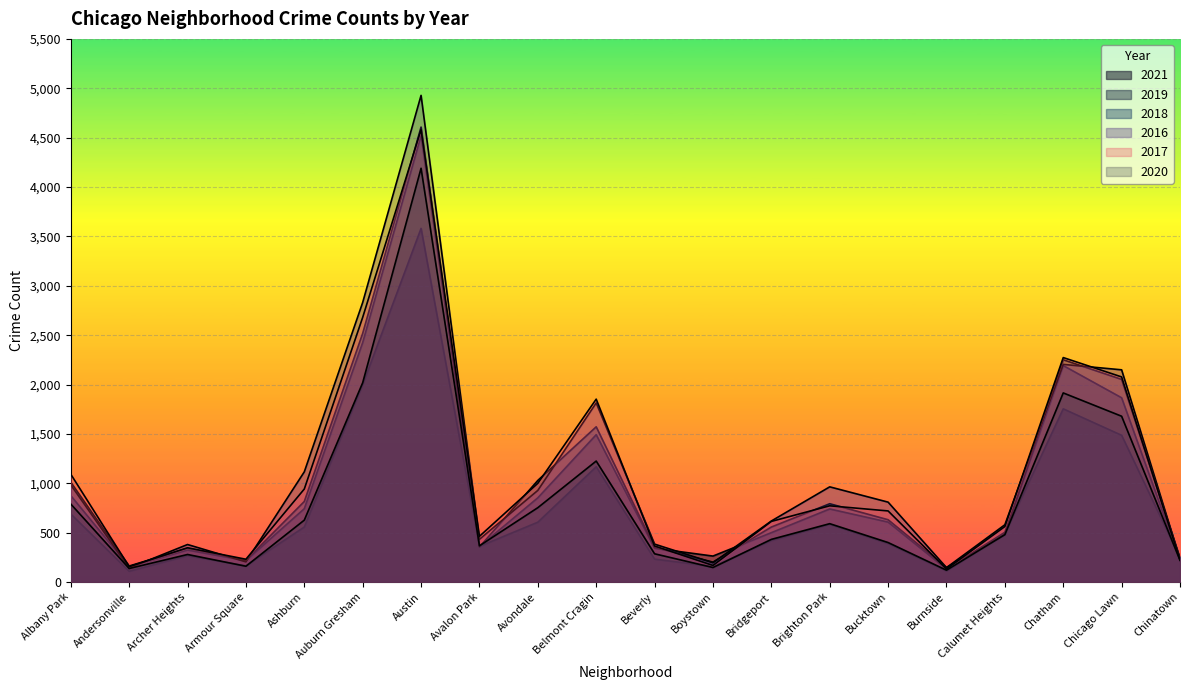

How many distinct data groups are displayed?

6